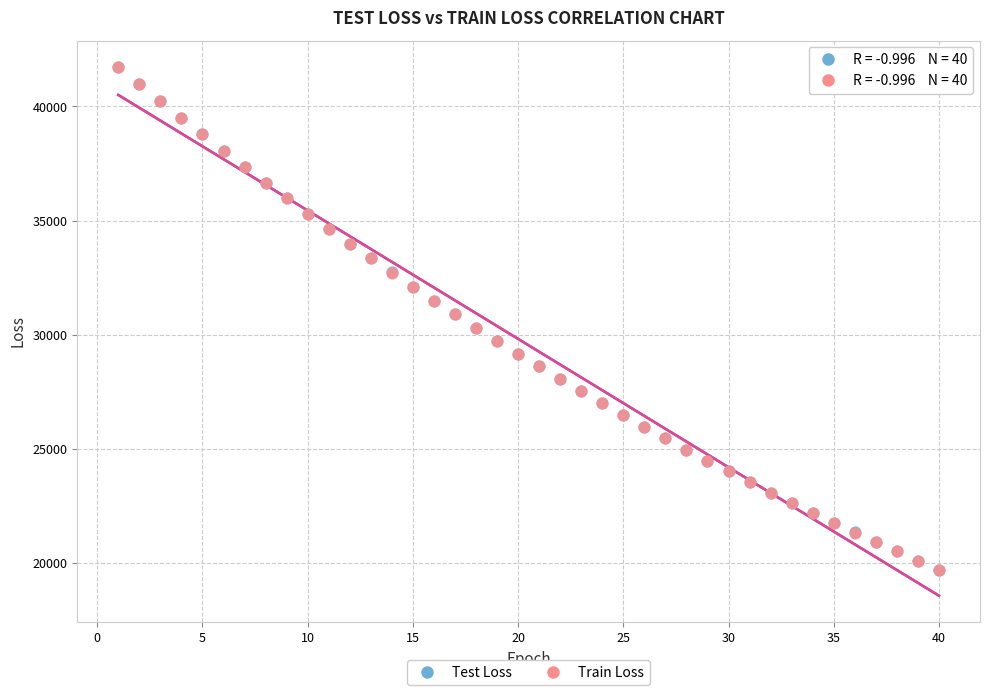

What are all the series names shown in the legend?

Test Loss, Train Loss